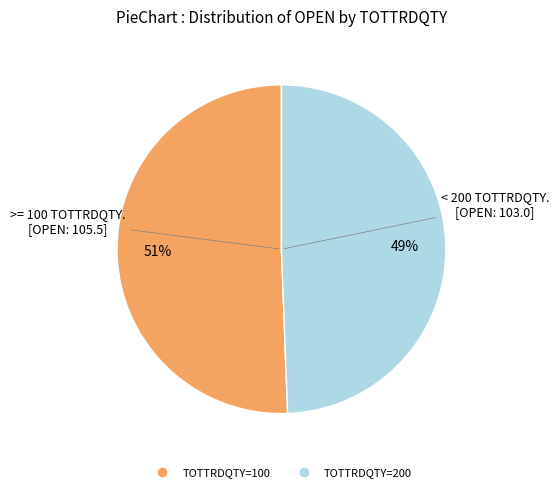

Is there any slice that represents more than half of the pie?

Yes